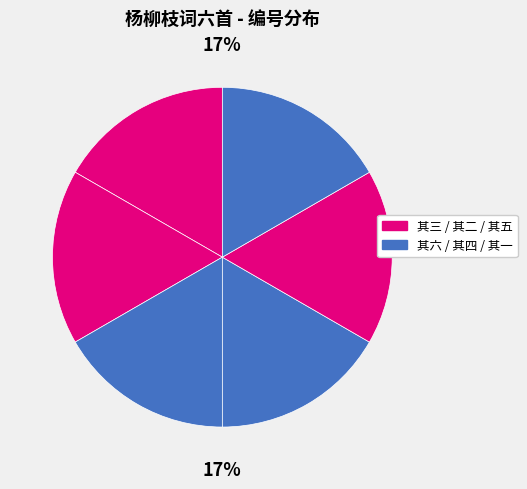

Which category has the smallest portion of the pie?

杨柳枝词六首 其一